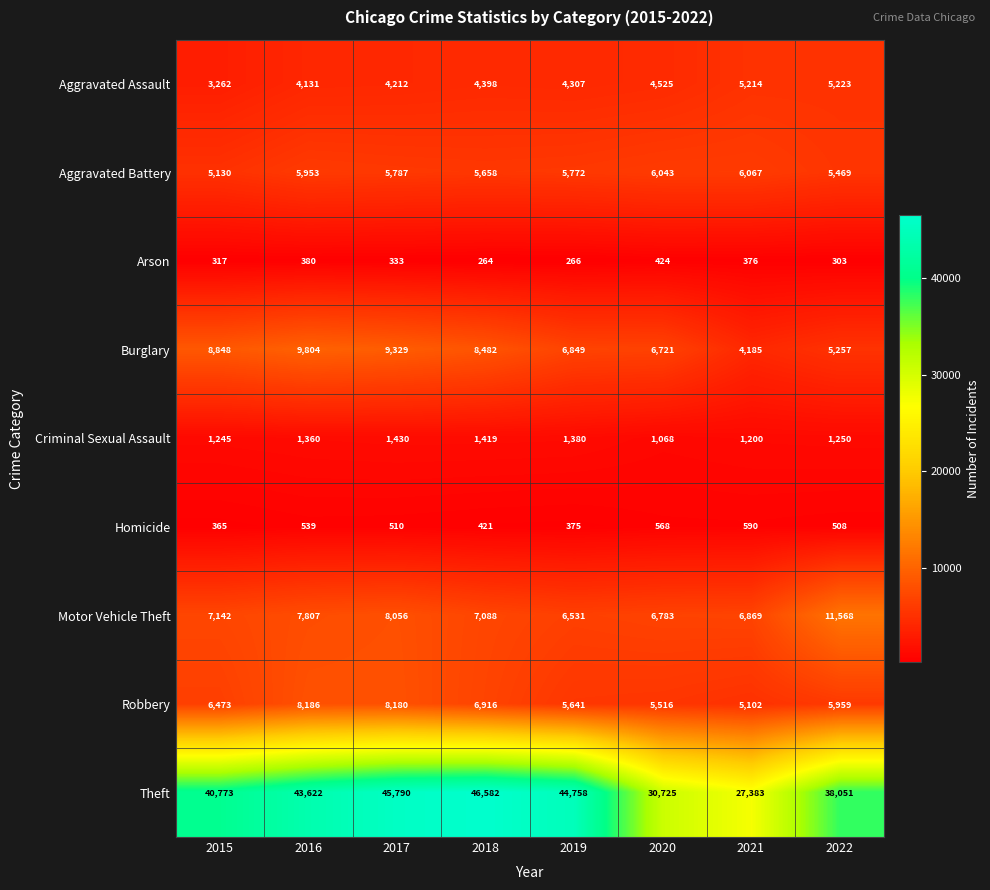

The Aggravated Battery series shows 5787 at 2017. True or false?

True